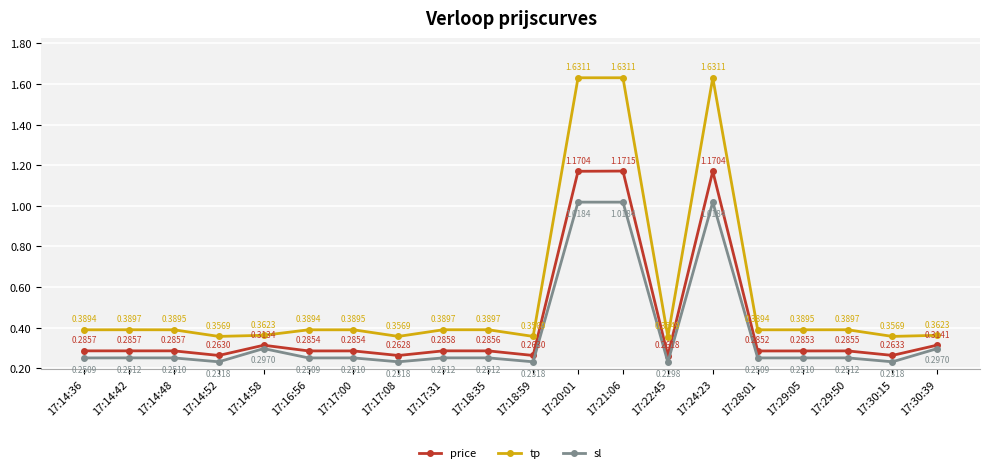

What is the sum of the price values at 17:14:52 and 17:14:42?

0.5